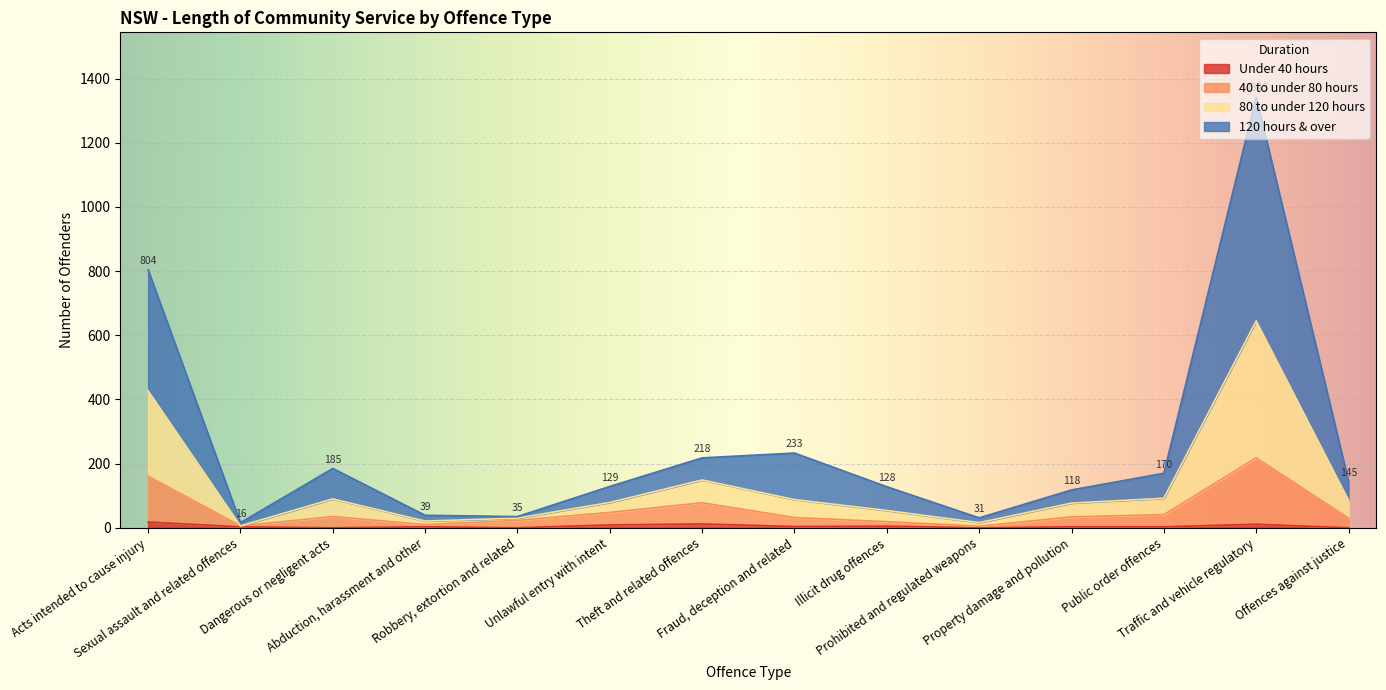

What are all the series names shown in the legend?

Under 40 hours, 40 to under 80 hours, 80 to under 120 hours, 120 hours & over